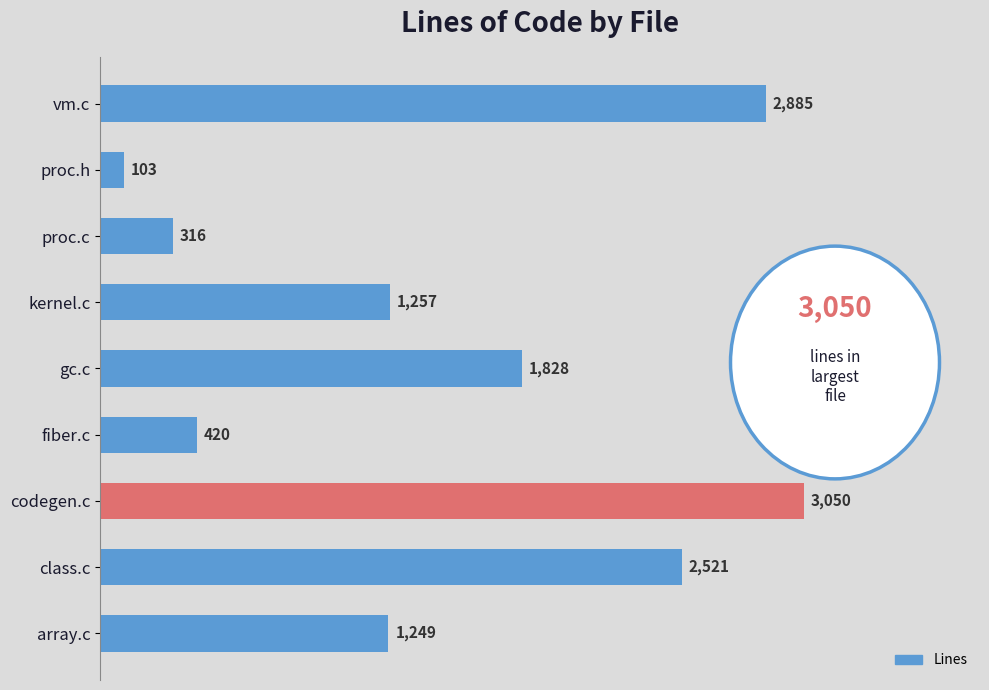

Is it true that the value at vm.c is 1094?

False